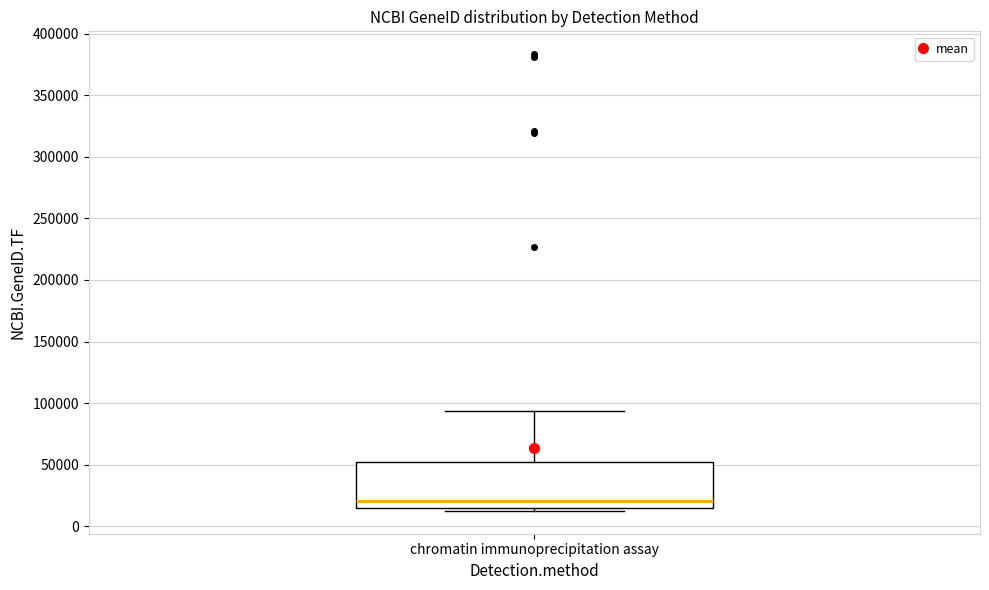

Read this box plot against the y-axis: the position of the median line, the range covered by the box, and the ends of both whiskers. The values are not printed on the chart, so give them approximately, as read against the axis.

median 20000, box 15000 to 50000, whiskers 10000 to 95000